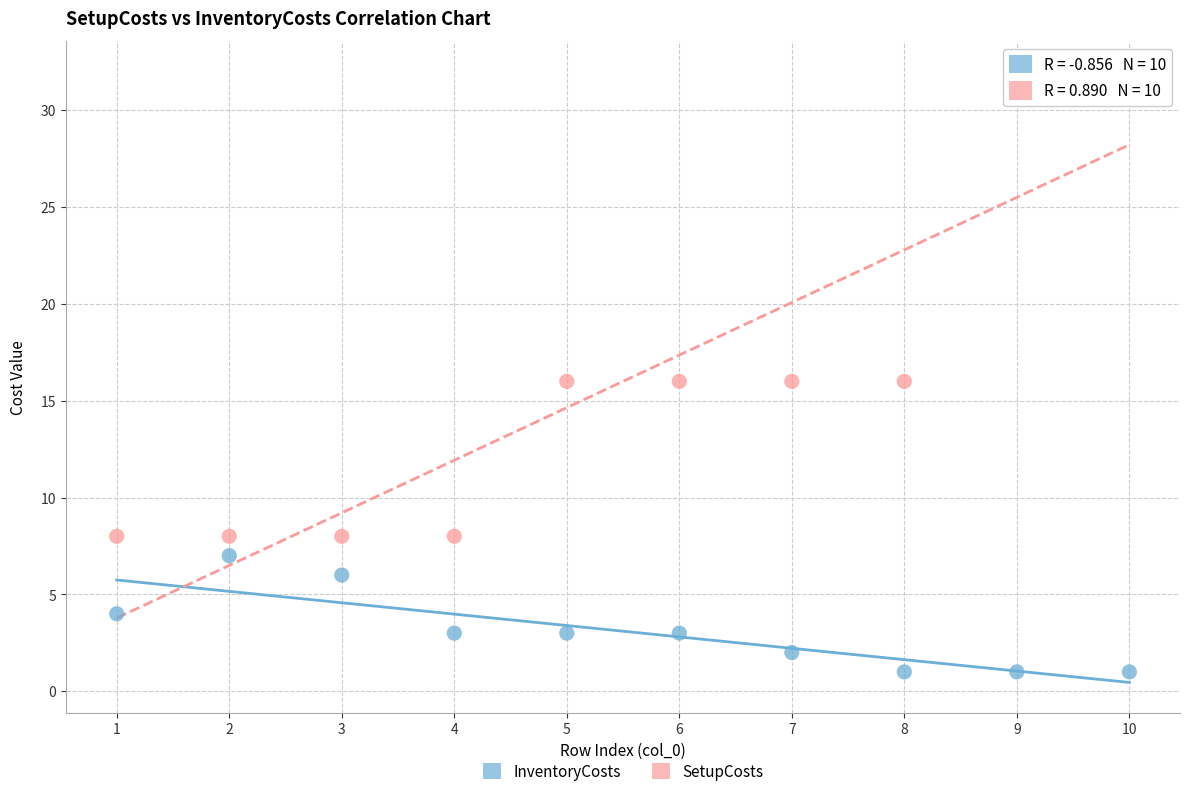

Across all data points, what is the range of X values (max minus min)?

9